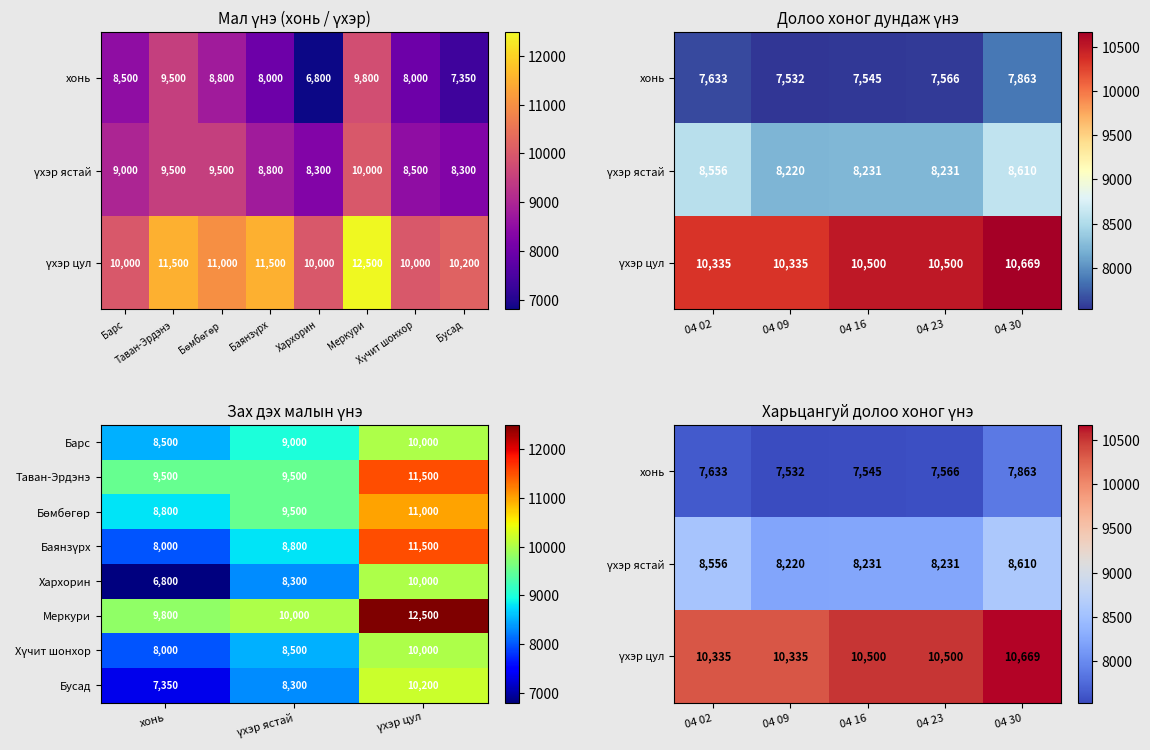

What is the spread (max minus min) of values at Бөмбөгөр?

2200